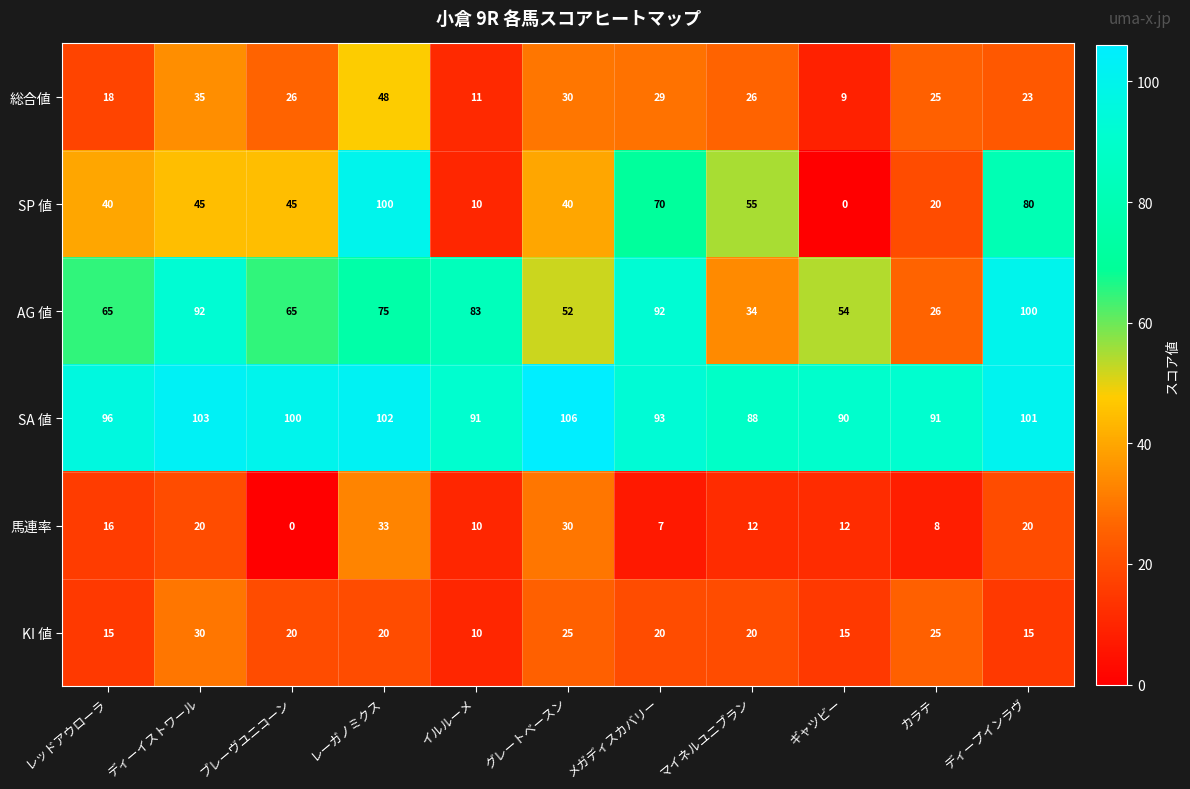

At which category does the chart reach its peak across all series?

グレートベースン